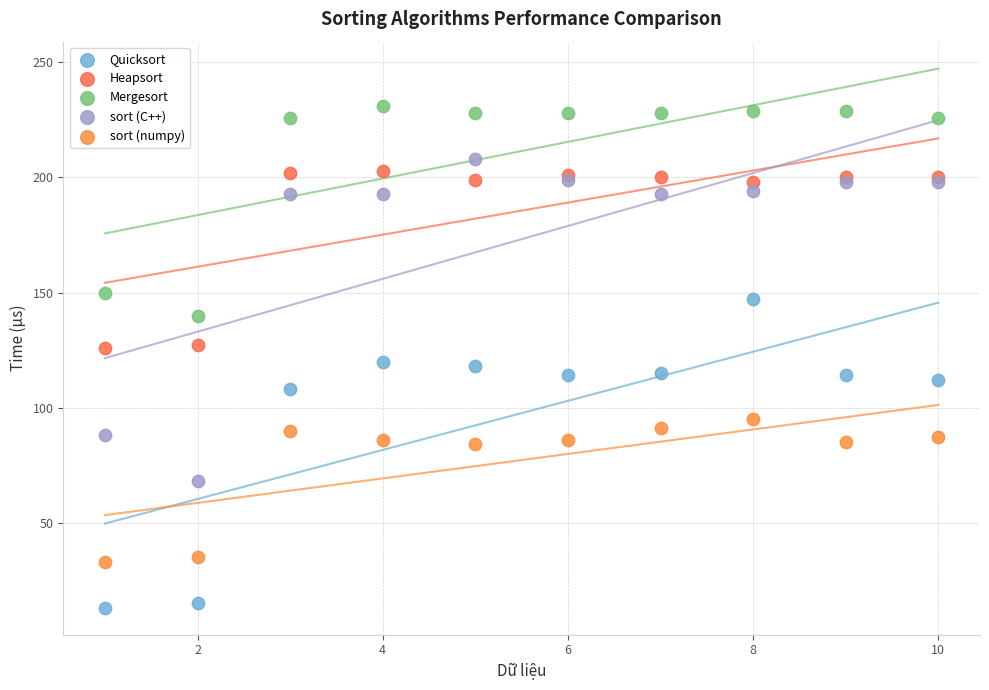

Which series reaches the maximum Y coordinate?

Mergesort